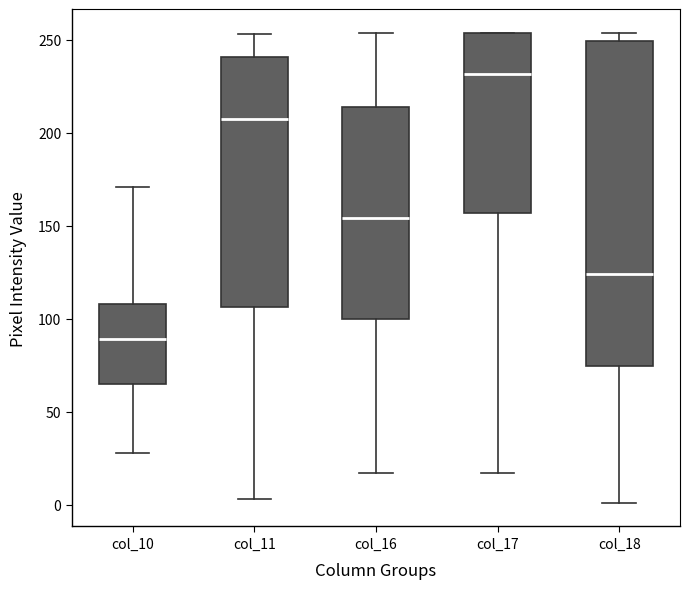

Reading left to right, read every box against the y-axis: the position of its median line, the range the box covers, and the ends of its whiskers. The values are not printed on the chart, so give them approximately, as read against the axis.

col_10: median 90, box 65 to 110, whiskers 30 to 170
col_11: median 210, box 105 to 240, whiskers 5 to 255
col_16: median 155, box 100 to 215, whiskers 15 to 255
col_17: median 230, box 155 to 255, whiskers 15 to 255
col_18: median 125, box 75 to 250, whiskers 0 to 255